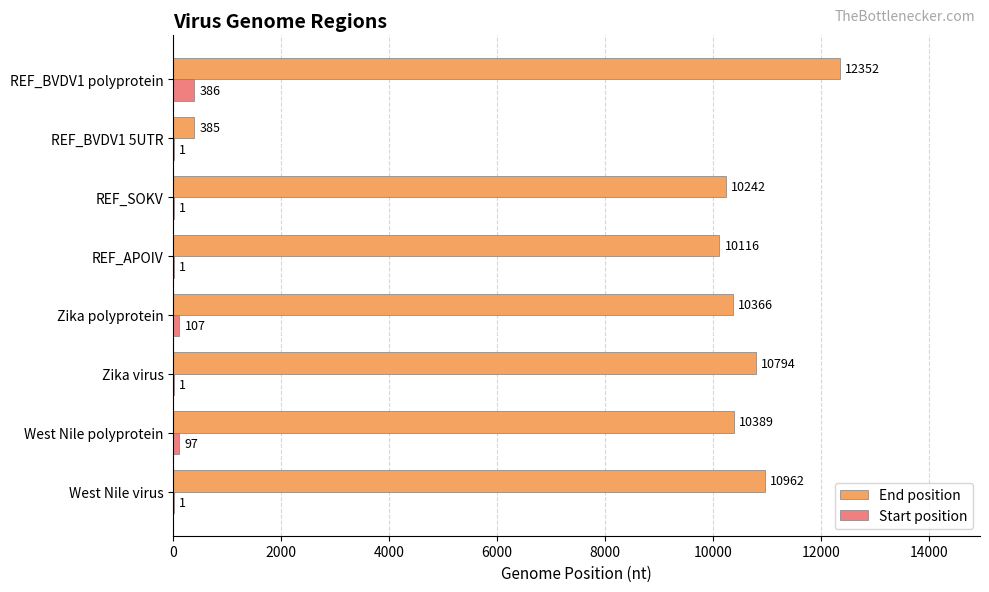

What is the sum of all Start position values?

595